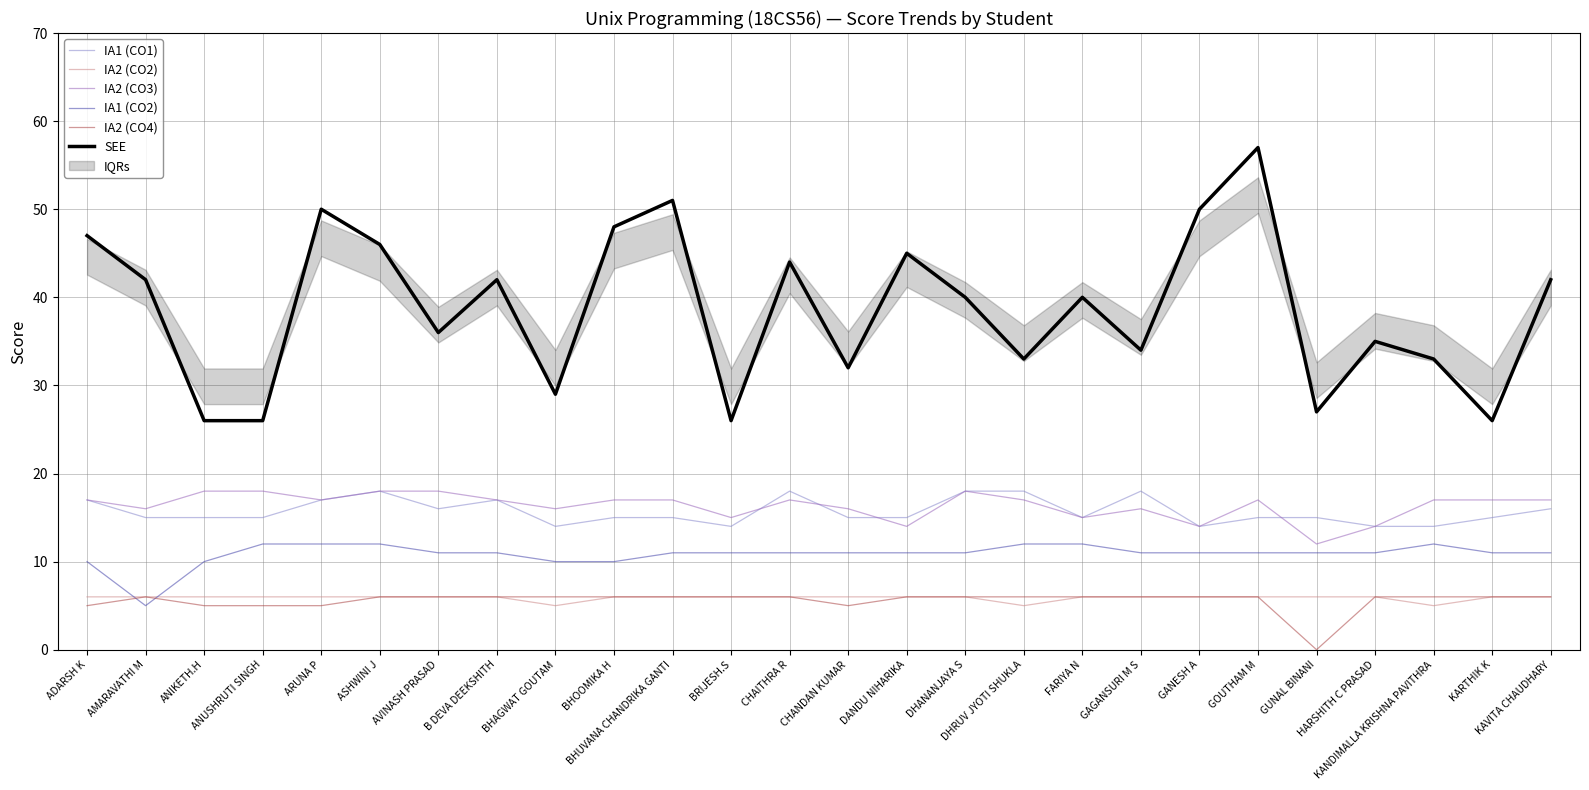

Which series has the widest spread of values?

SEE